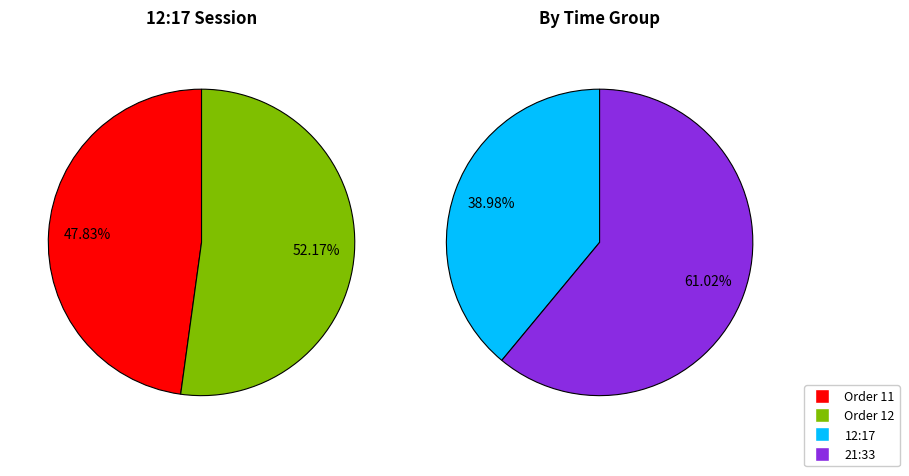

Which category has the biggest portion of the pie?

21:33 (row 36)